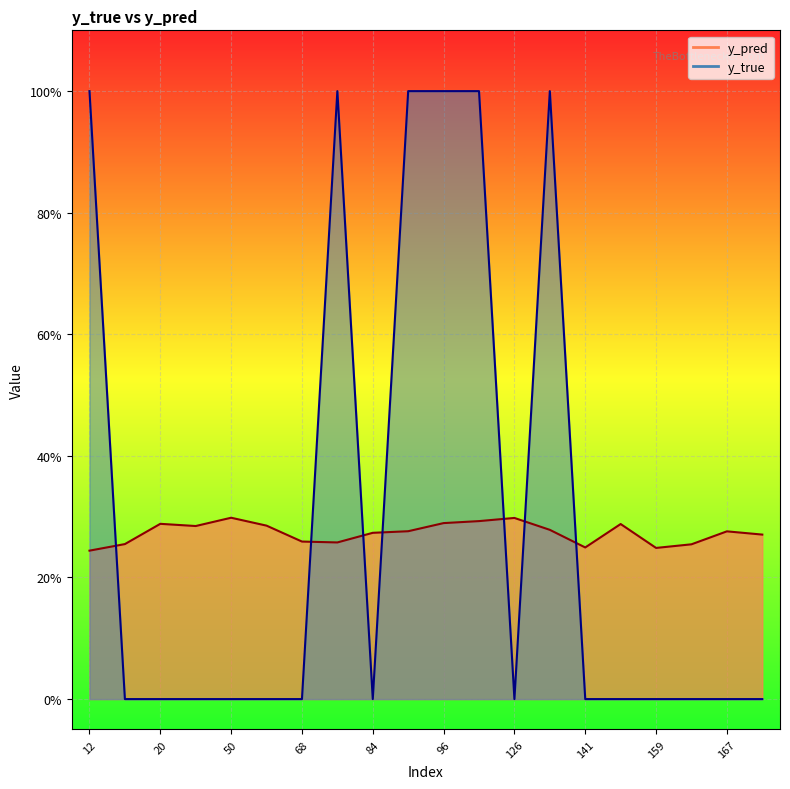

Reading right to left, transcribe all the data shown in this chart.

y_pred: 0.3	0.3	0.3	0.2	0.3	0.2	0.3	0.3	0.3	0.3	0.3	0.3	0.3	0.3	0.3	0.3	0.3	0.3	0.3	0.2
y_true: 0.0	0.0	0.0	0.0	0.0	0.0	1.0	0.0	1.0	1.0	1.0	0.0	1.0	0.0	0.0	0.0	0.0	0.0	0.0	1.0